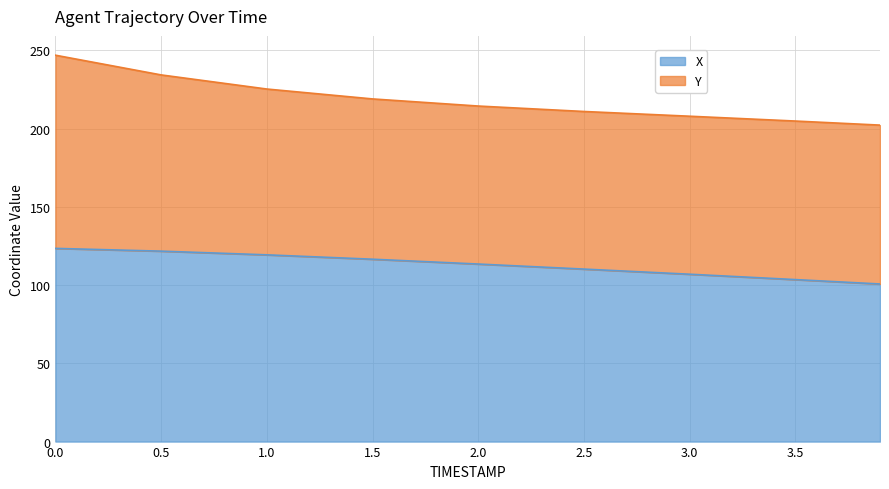

What is the difference between the maximum and minimum values?

22.7